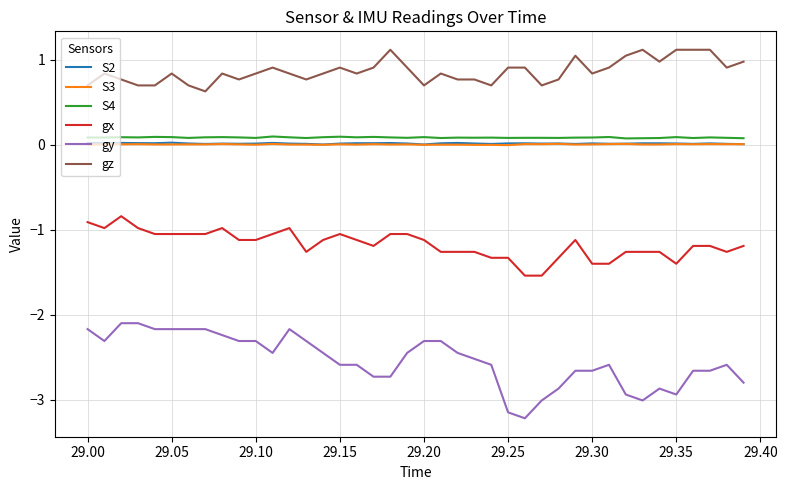

What is the difference between the maximum and second lowest values in the gz series?

0.4